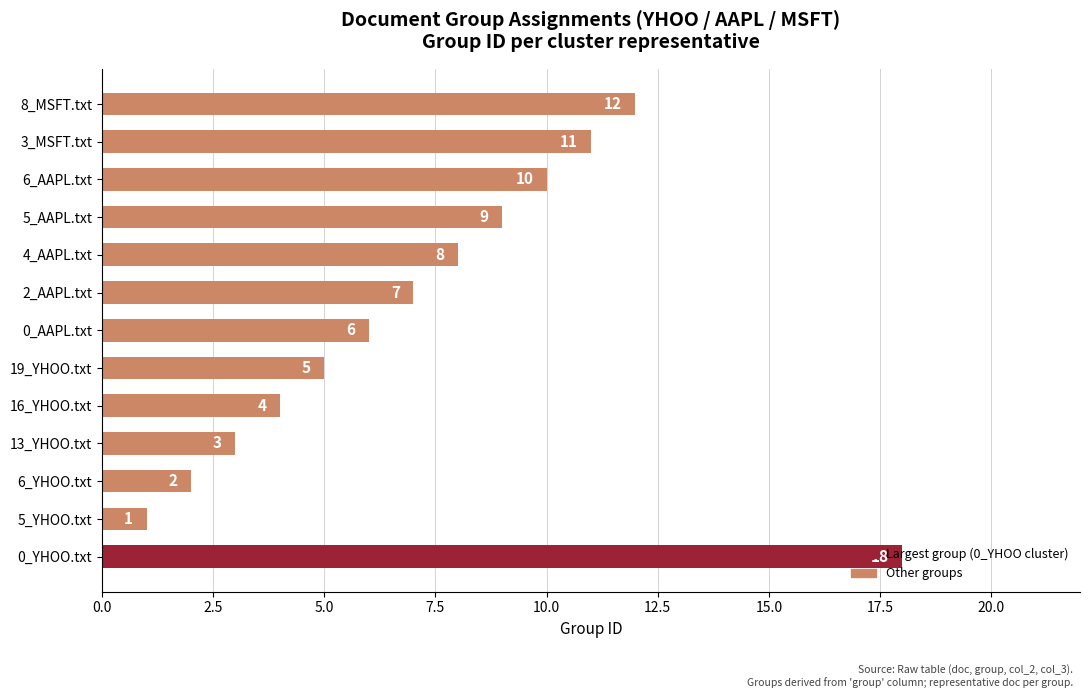

At which category does the chart reach its minimum across all series?

5_YHOO.txt